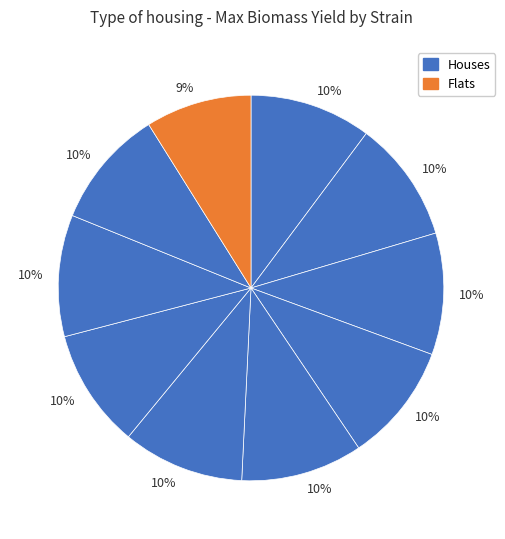

How many slices are in this pie chart?

10